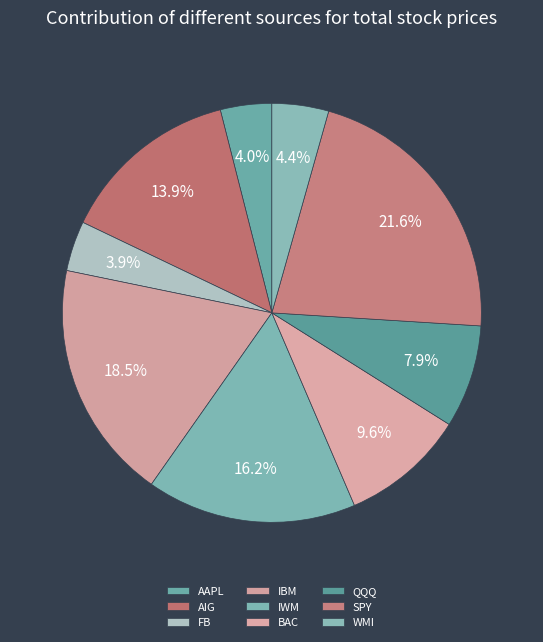

The WMI slice represents 4% of the pie. True or false?

True